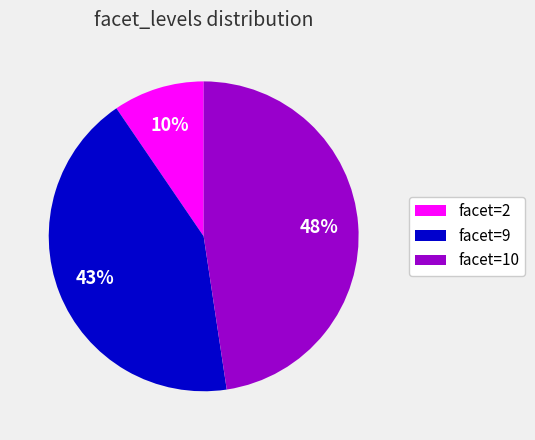

To the nearest percent, what portion does facet=2 represent?

10%